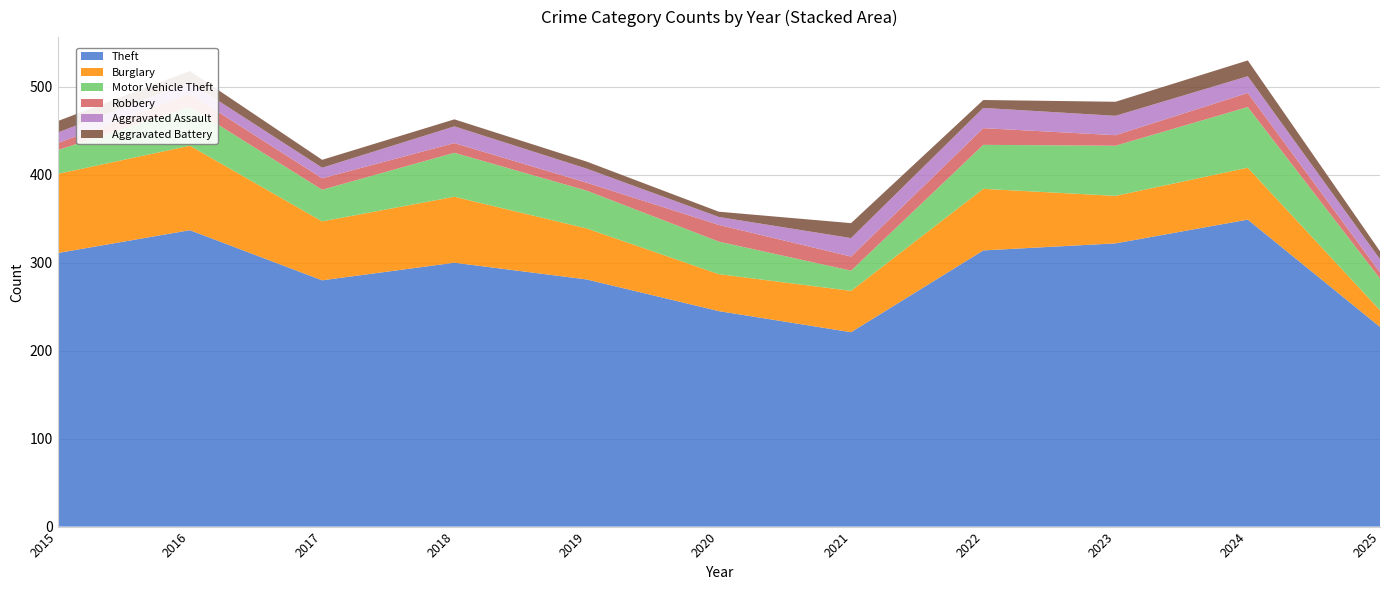

Reading left to right, what are all the values shown in this chart?

Theft: 311	337	280	300	281	245	221	314	322	349	227
Burglary: 90	96	67	75	58	42	47	70	54	59	19
Motor Vehicle Theft: 27	44	36	50	43	37	23	50	57	69	36
Robbery: 8	15	13	11	9	19	16	19	12	16	7
Aggravated Assault: 12	13	12	19	16	9	21	23	22	19	15
Aggravated Battery: 13	13	9	8	8	6	17	9	16	18	9